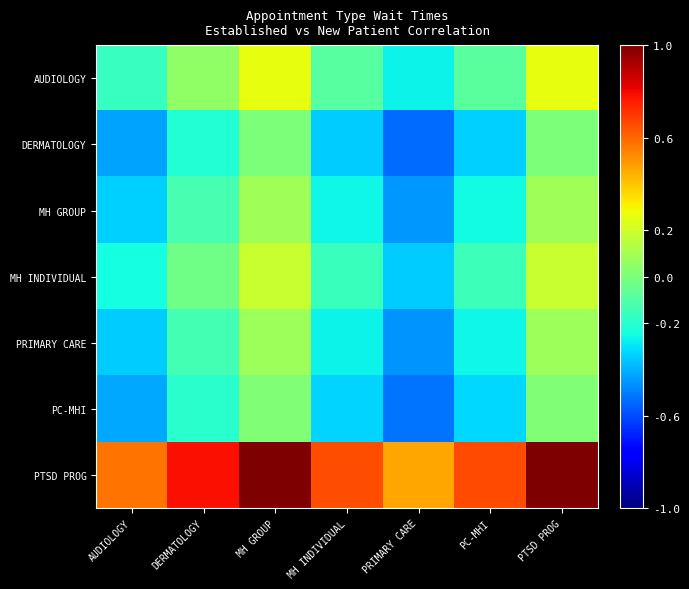

Reading left to right, what are all the values shown in this chart?

AUDIOLOGY: AUDIOLOGY=-0.2	DERMATOLOGY=0.0	MH GROUP=0.3	MH INDIVIDUAL=-0.1	PRIMARY CARE=-0.3	PC-MHI=-0.1	PTSD PROG=0.3
DERMATOLOGY: AUDIOLOGY=-0.4	DERMATOLOGY=-0.2	MH GROUP=0.0	MH INDIVIDUAL=-0.3	PRIMARY CARE=-0.5	PC-MHI=-0.3	PTSD PROG=0.0
MH GROUP: AUDIOLOGY=-0.3	DERMATOLOGY=-0.1	MH GROUP=0.1	MH INDIVIDUAL=-0.3	PRIMARY CARE=-0.4	PC-MHI=-0.3	PTSD PROG=0.1
MH INDIVIDUAL: AUDIOLOGY=-0.2	DERMATOLOGY=-0.0	MH GROUP=0.2	MH INDIVIDUAL=-0.2	PRIMARY CARE=-0.3	PC-MHI=-0.2	PTSD PROG=0.2
PRIMARY CARE: AUDIOLOGY=-0.4	DERMATOLOGY=-0.1	MH GROUP=0.1	MH INDIVIDUAL=-0.3	PRIMARY CARE=-0.5	PC-MHI=-0.3	PTSD PROG=0.1
PC-MHI: AUDIOLOGY=-0.4	DERMATOLOGY=-0.2	MH GROUP=0.0	MH INDIVIDUAL=-0.3	PRIMARY CARE=-0.5	PC-MHI=-0.3	PTSD PROG=0.0
PTSD PROG: AUDIOLOGY=0.6	DERMATOLOGY=0.8	MH GROUP=1.0	MH INDIVIDUAL=0.7	PRIMARY CARE=0.5	PC-MHI=0.7	PTSD PROG=1.0